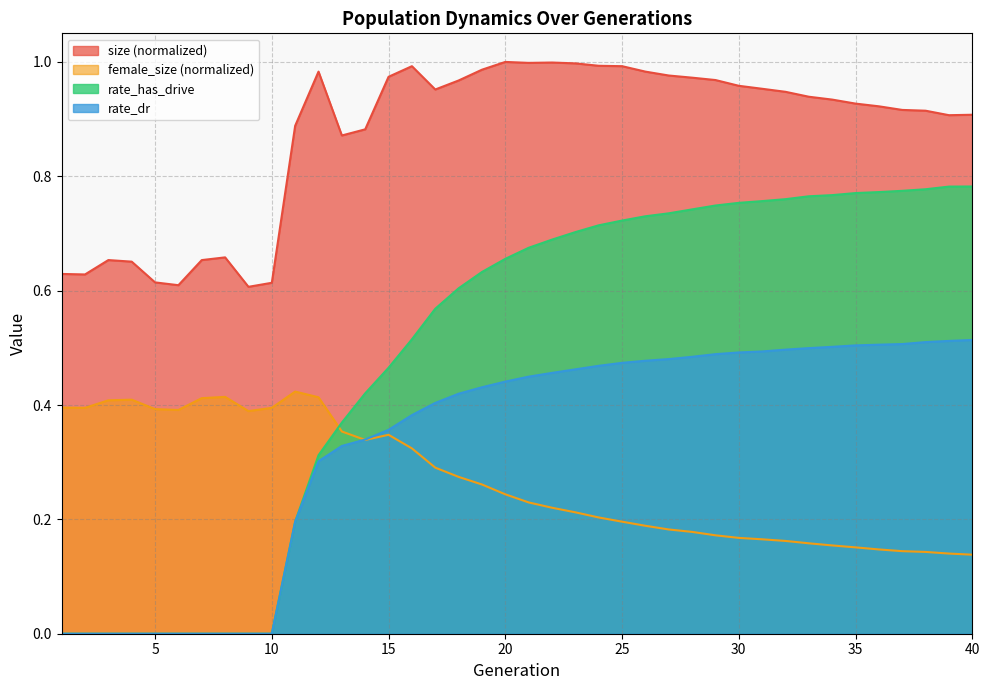

Where is size nearest to the value 0?

9